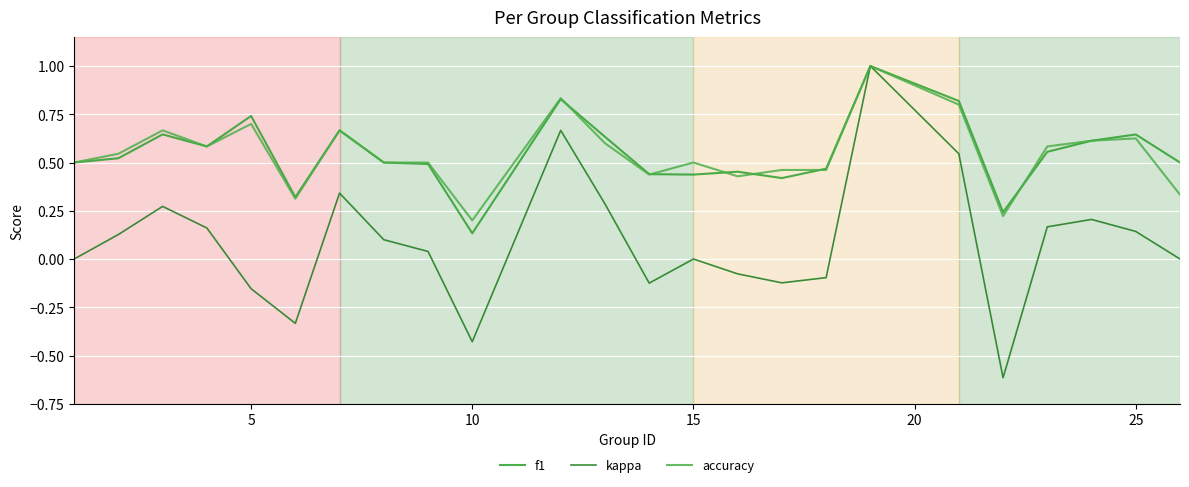

What is the maximum value for f1?

1.0